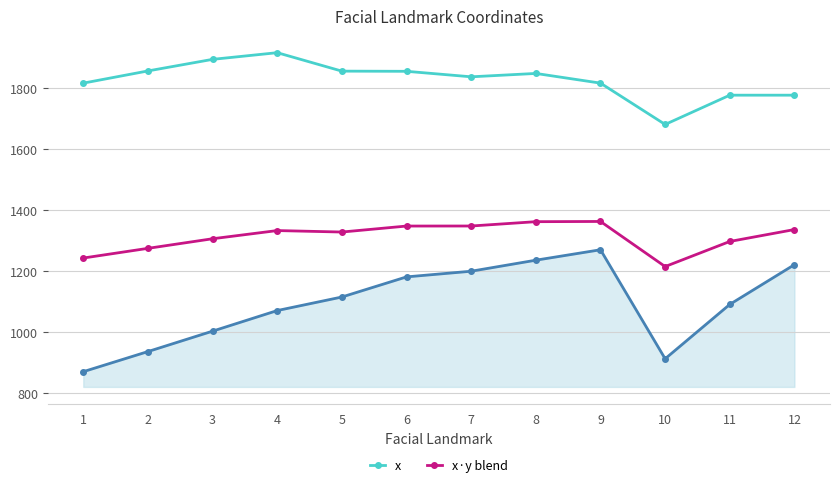

What is the total value across all series at 5?

4296.3